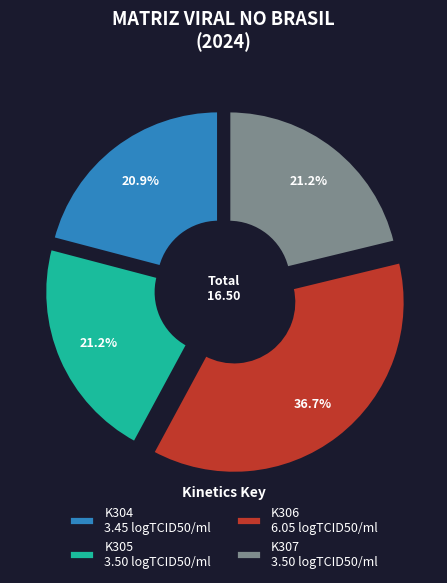

Does K306 account for over 50% of the chart?

No